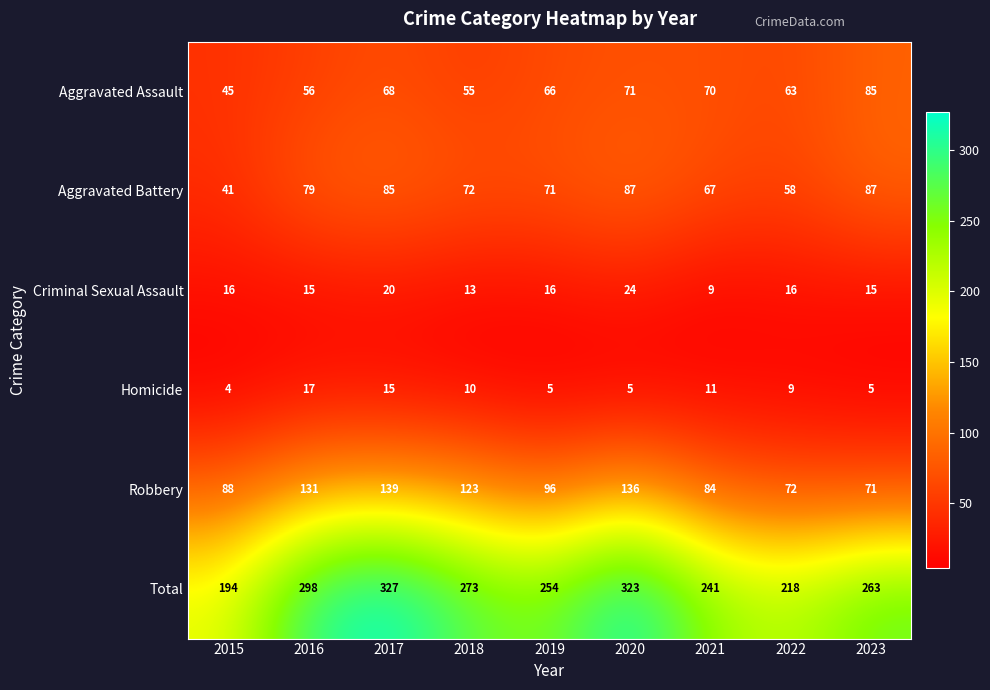

What is the total value across all series at 2021?

482